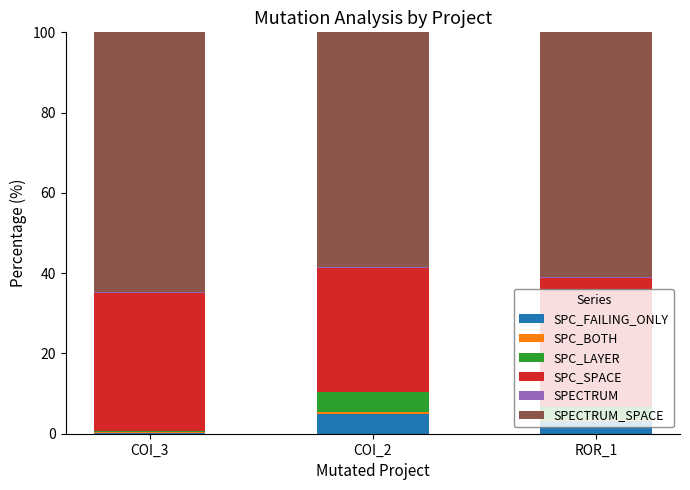

What is the highest value of the SPC_FAILING_ONLY series?

5.0